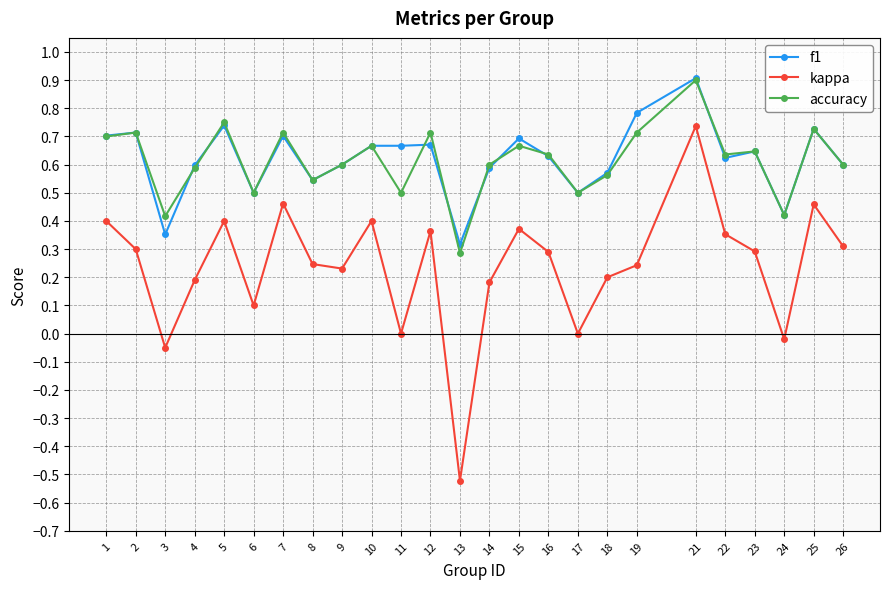

What is the value of the f1 point at the 13th from the left?

0.3